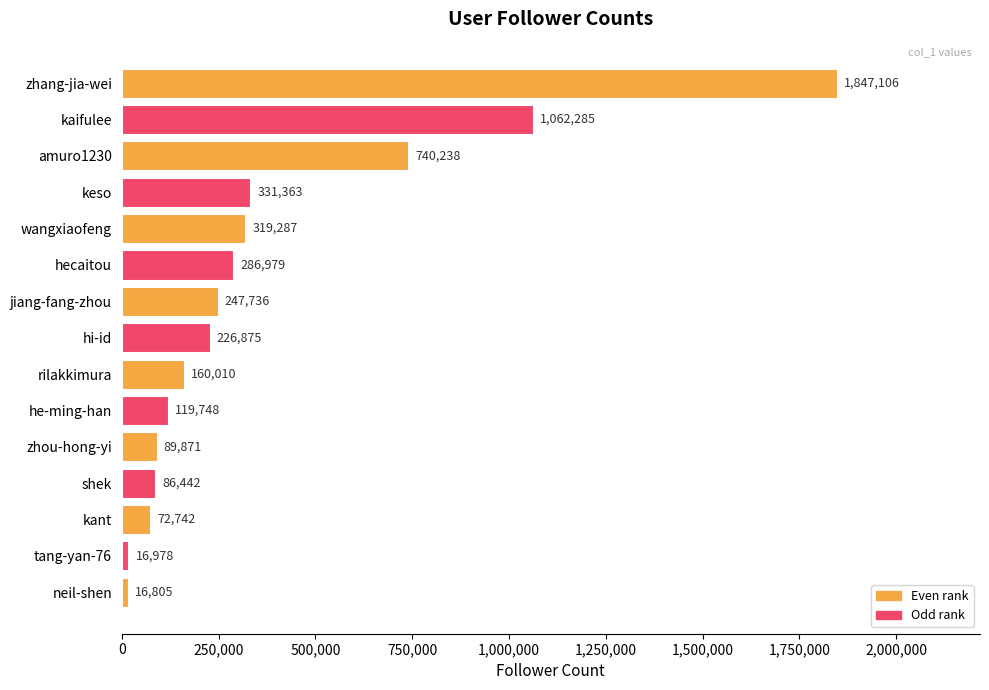

What is the average value?

374964